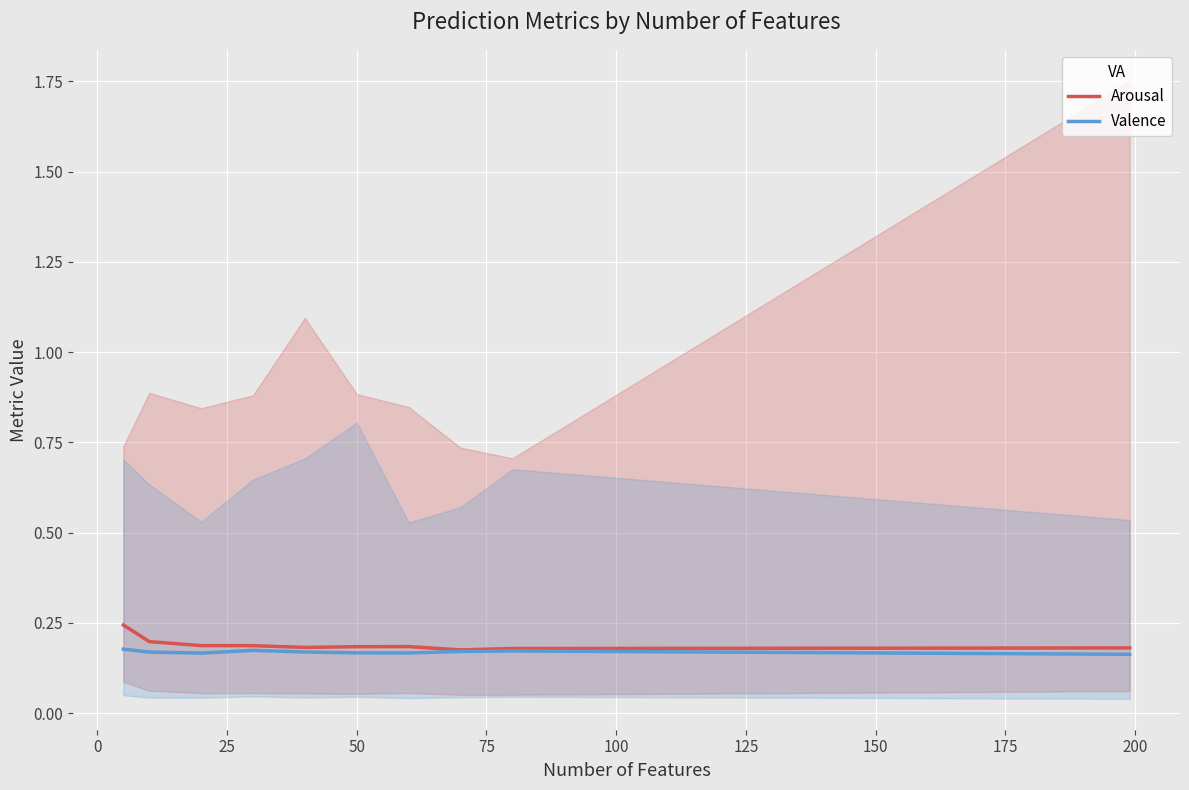

Which series has the widest spread of values?

Arousal